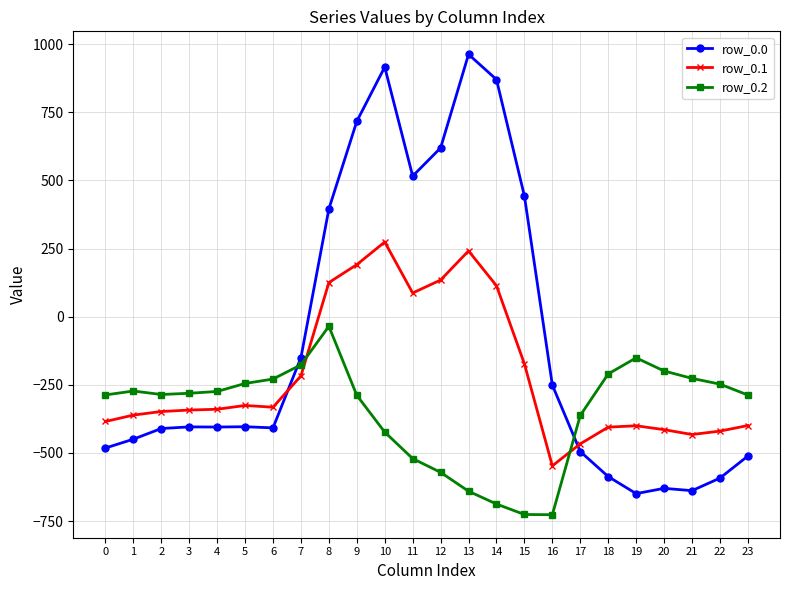

Is it true that row_0.0 equals 329.6 at 11?

False